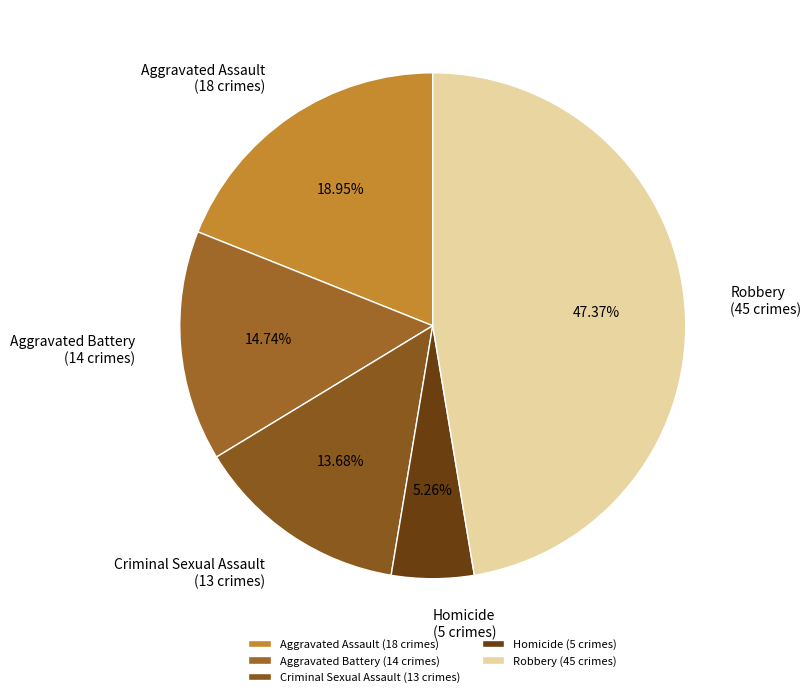

How many slices are in this pie chart?

5